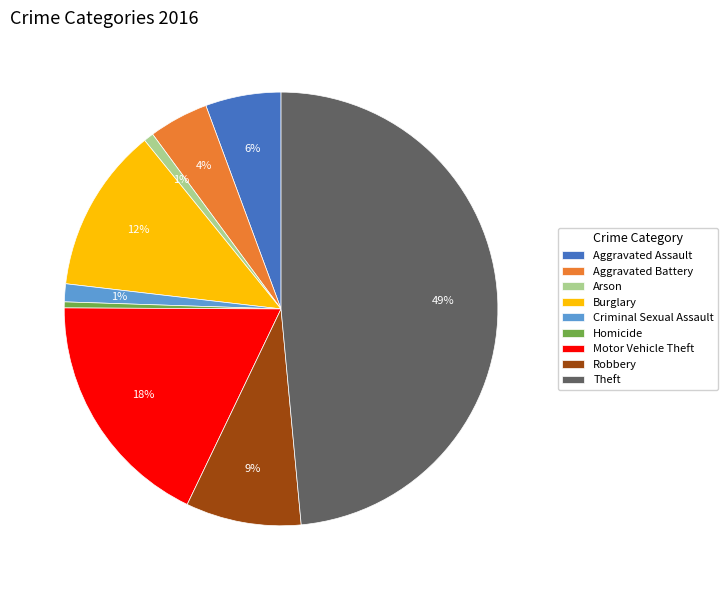

To the nearest percent, what portion does Robbery represent?

9%